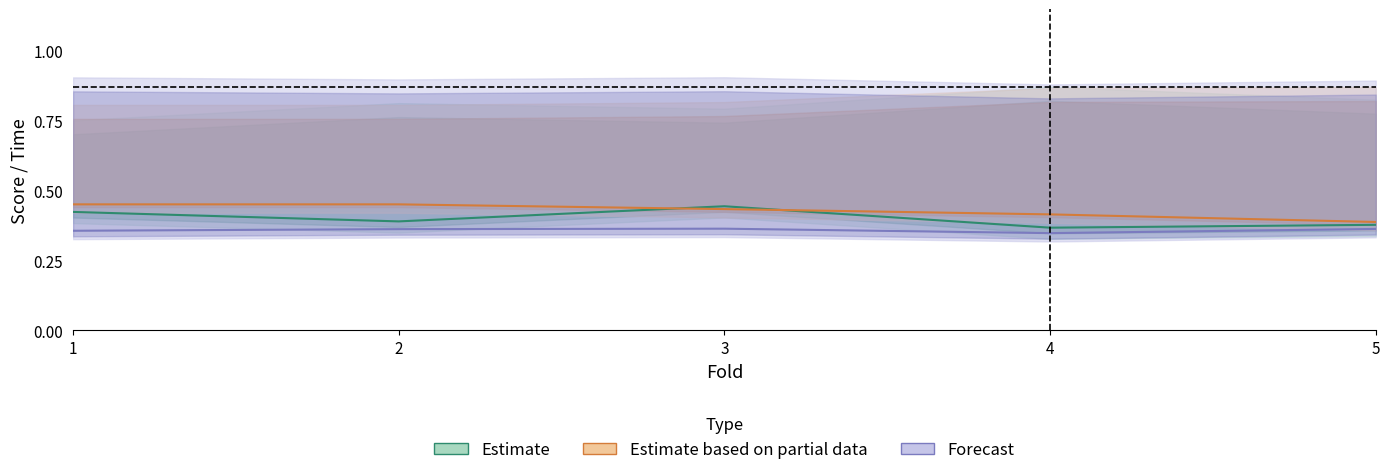

At which label does Estimate based on partial data reach its peak?

1